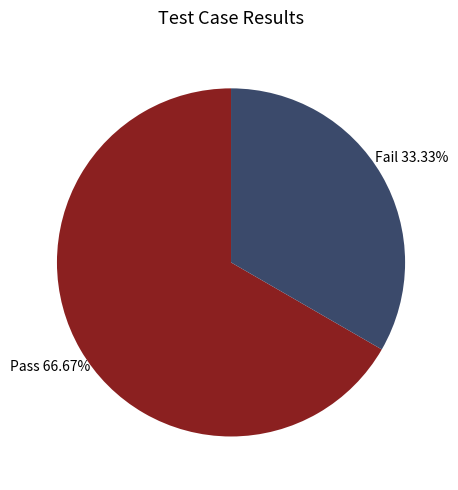

Is there any slice that represents more than half of the pie?

Yes